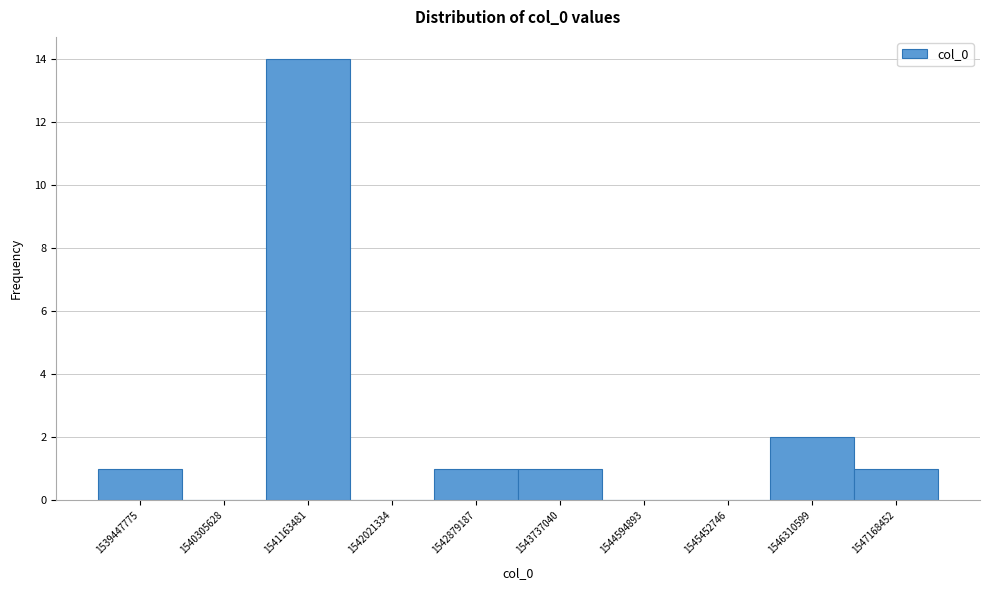

Reading left to right, list all the values displayed in this chart.

1539447775=1	1540305628=0	1541163481=14	1542021334=0	1542879187=1	1543737040=1	1544594893=0	1545452746=0	1546310599=2	1547168452=1